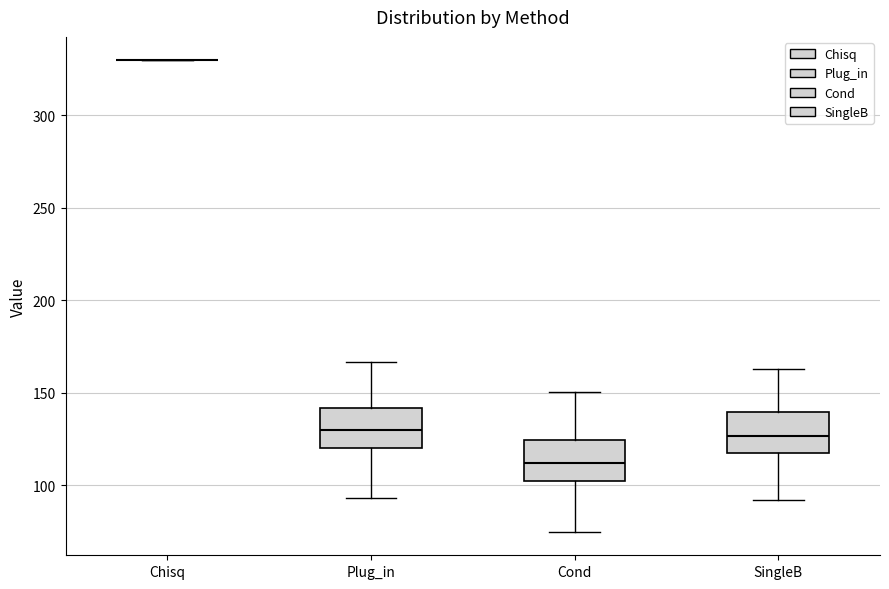

Reading left to right, read every box against the y-axis: the position of its median line, the range the box covers, and the ends of its whiskers. The values are not printed on the chart, so give them approximately, as read against the axis.

Chisq: box collapsed to a line at 330, whiskers 330 to 330
Plug_in: median 130, box 120 to 140, whiskers 95 to 165
Cond: median 110, box 100 to 125, whiskers 75 to 150
SingleB: median 125, box 115 to 140, whiskers 90 to 165